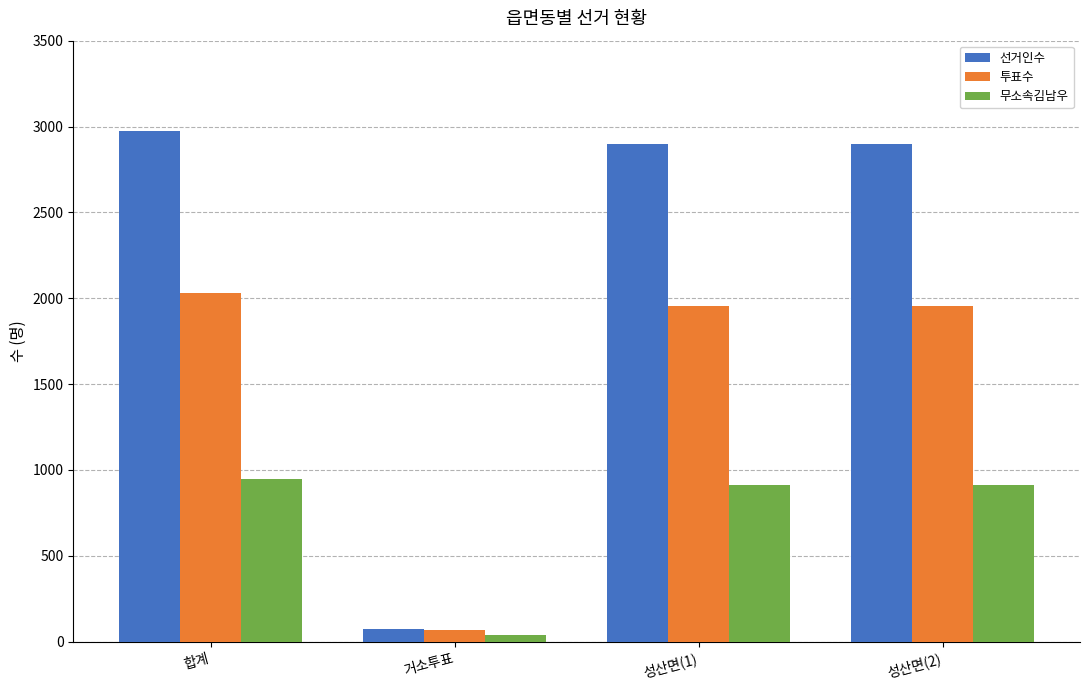

Between 합계 and 거소투표, which series saw the biggest shift?

선거인수